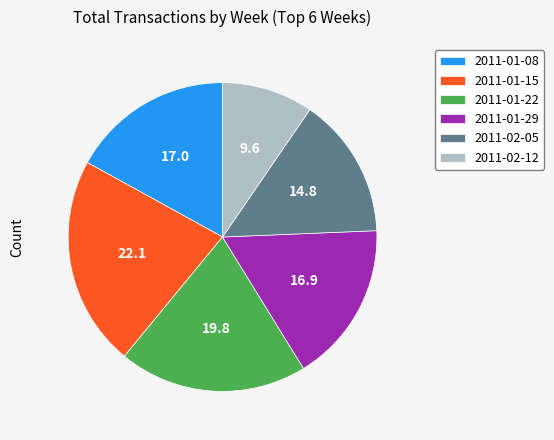

Is it true that 2011-01-15 is 22% of the pie?

True